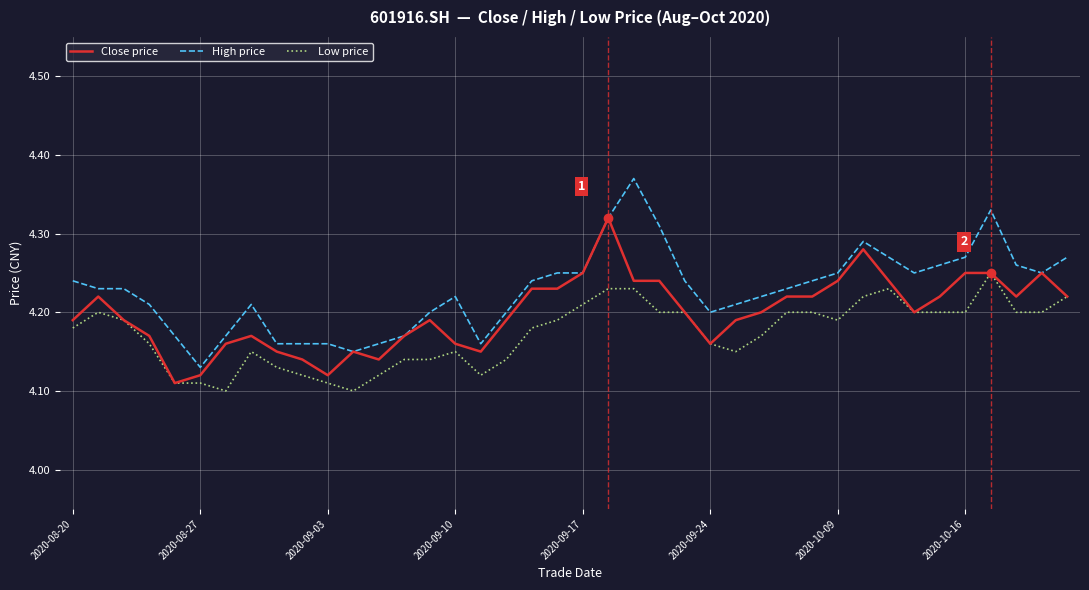

Rank the series by their average value, from highest to lowest.

High price, Close price, Low price